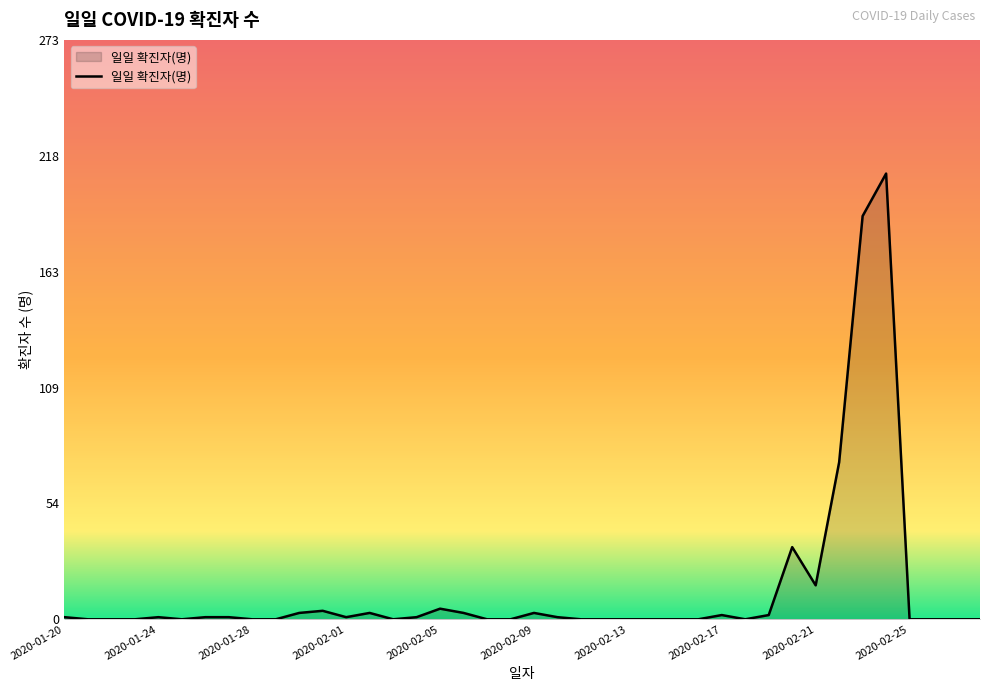

What is the maximum value shown in the chart?

210